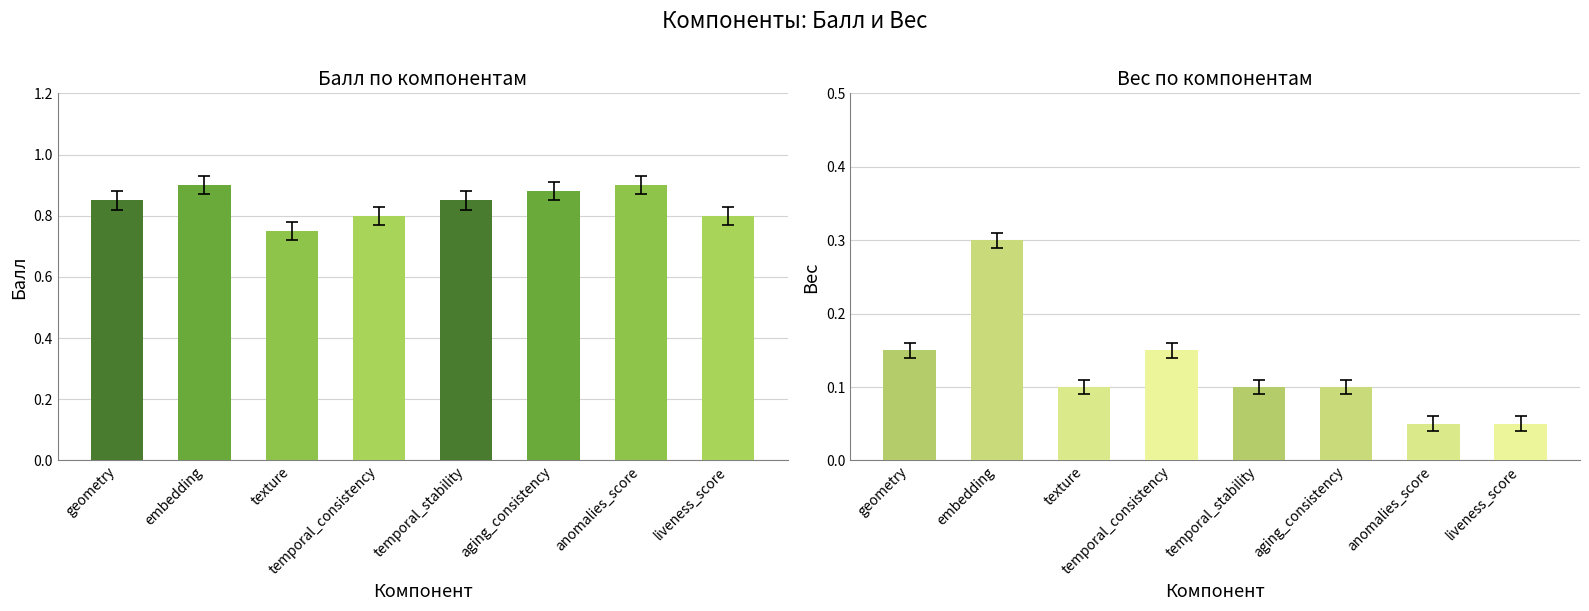

What is the sum of the Вес values at texture and temporal_consistency?

0.3